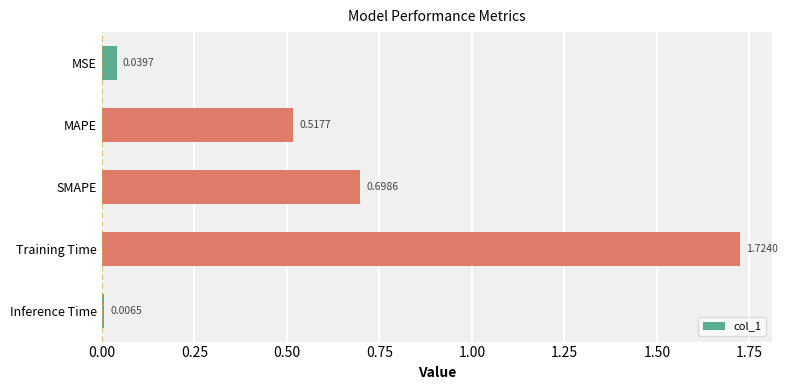

What is the change in value from Training Time to Inference Time?

-1.7